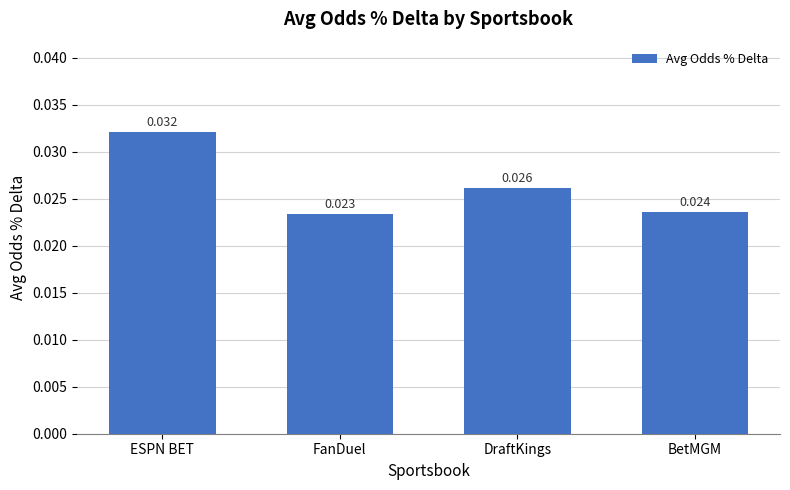

Rank the categories by value from highest to lowest.

ESPN BET, DraftKings, BetMGM, FanDuel